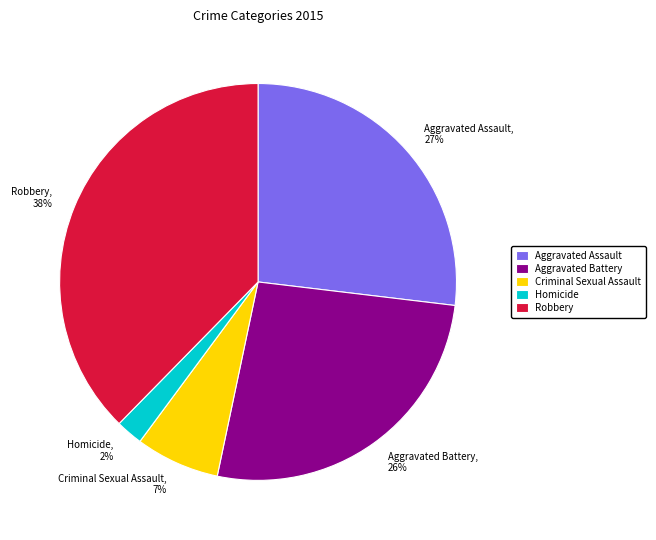

What is the smallest slice in the pie chart?

Homicide